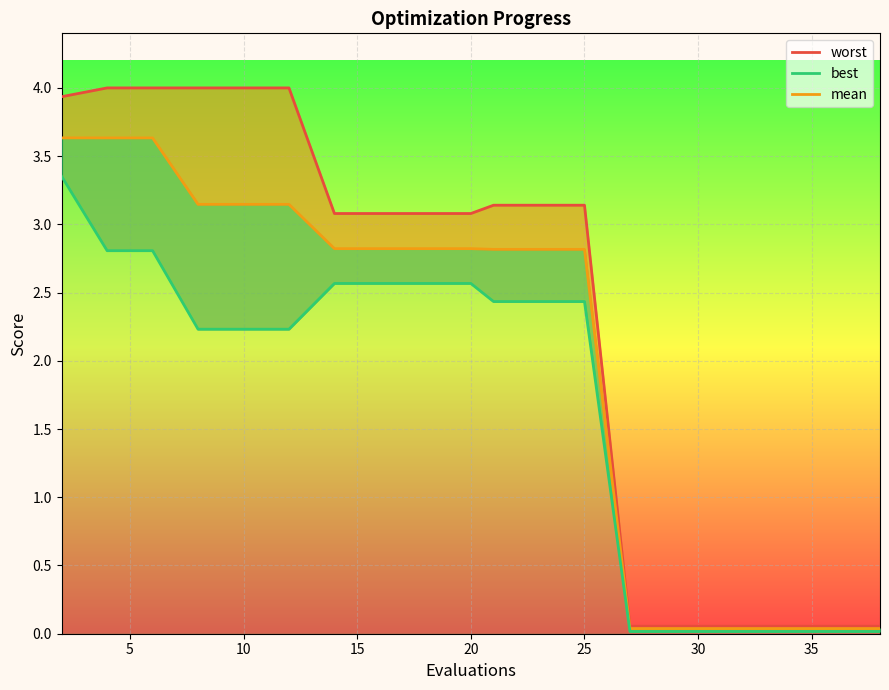

Reading left to right, transcribe all the data shown in this chart.

worst: 3.9	4.0	4.0	4.0	4.0	4.0	3.1	3.1	3.1	3.1	3.1	3.1	3.1	0.1	0.1	0.1	0.1	0.1	0.1	0.1
mean: 3.6	3.6	3.6	3.1	3.1	3.1	2.8	2.8	2.8	2.8	2.8	2.8	2.8	0.0	0.0	0.0	0.0	0.0	0.0	0.0
best: 3.4	2.8	2.8	2.2	2.2	2.2	2.6	2.6	2.6	2.6	2.4	2.4	2.4	0.0	0.0	0.0	0.0	0.0	0.0	0.0